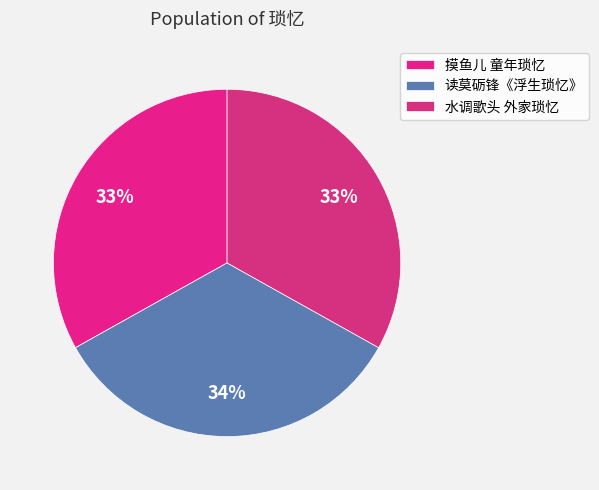

Does 摸鱼儿 童年琐忆 account for over 50% of the chart?

No